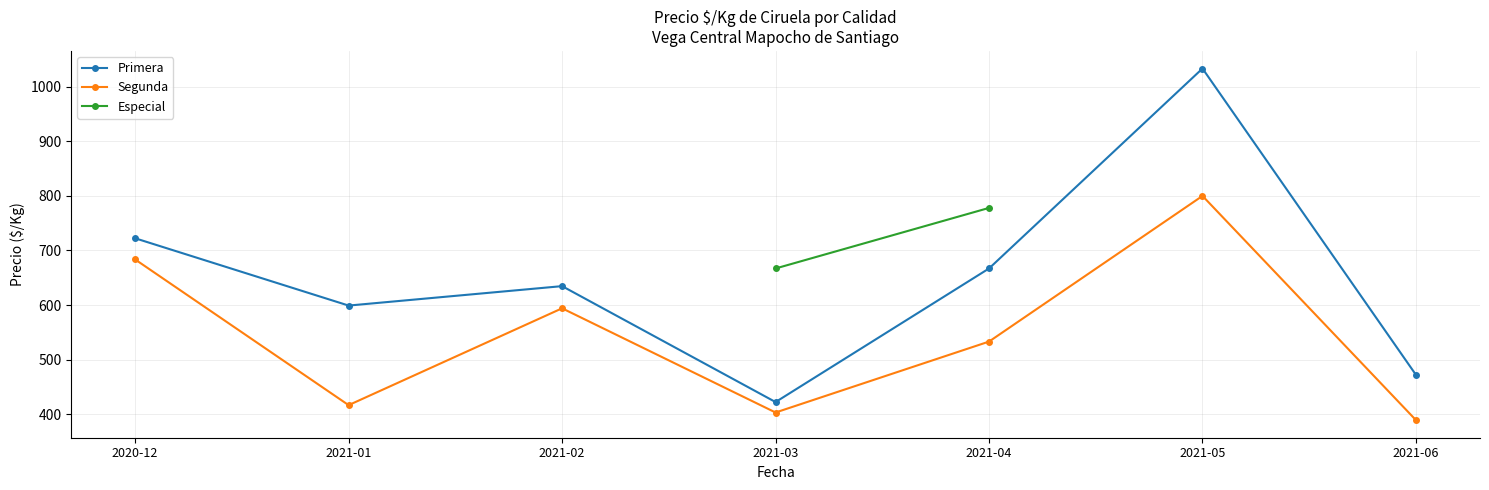

How many distinct data groups are displayed?

3